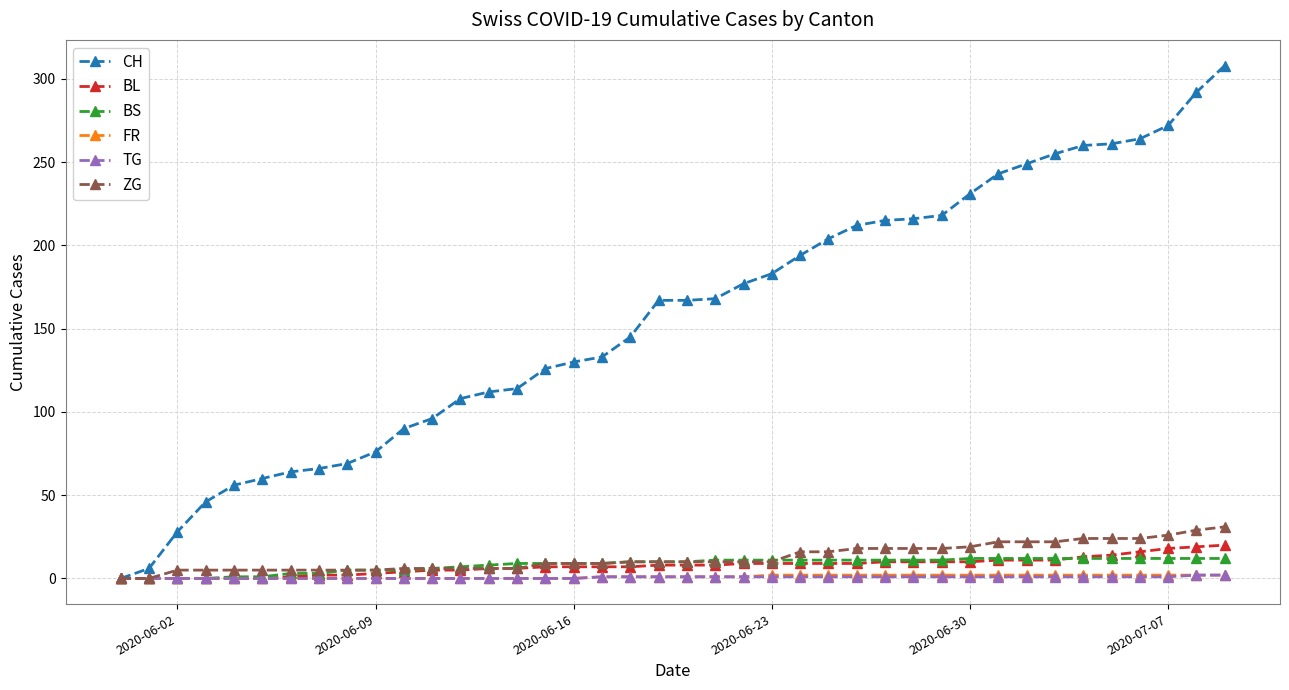

How many series are shown in this chart?

6